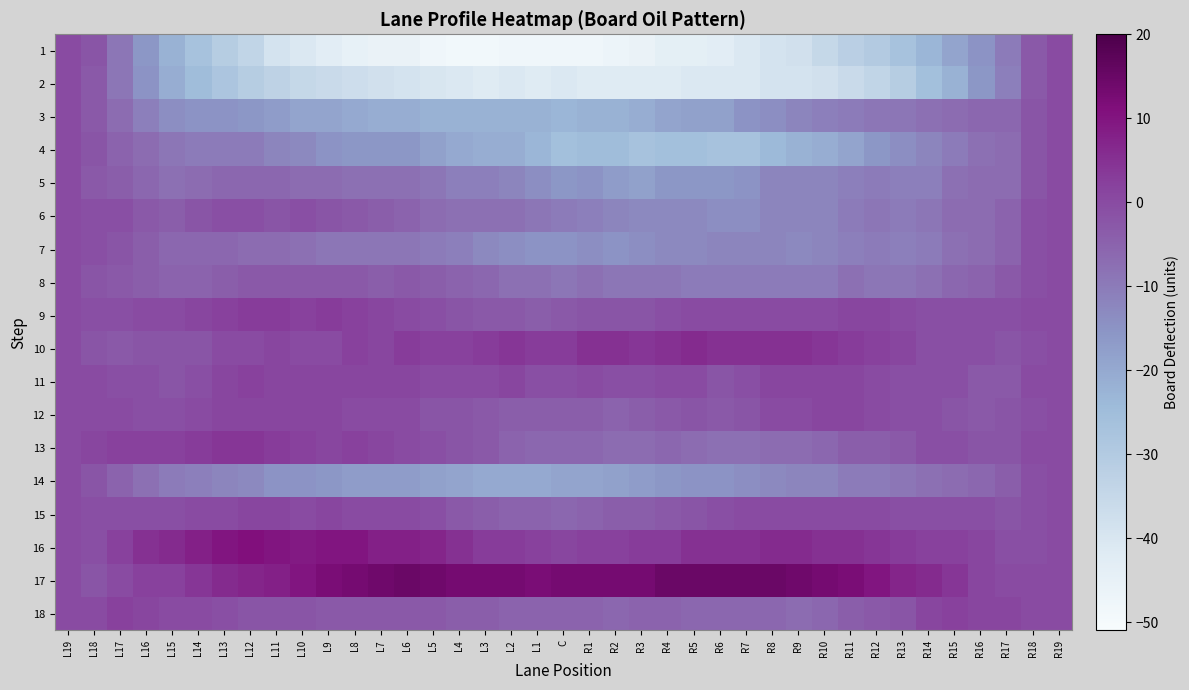

What is the maximum value shown in the chart?

15